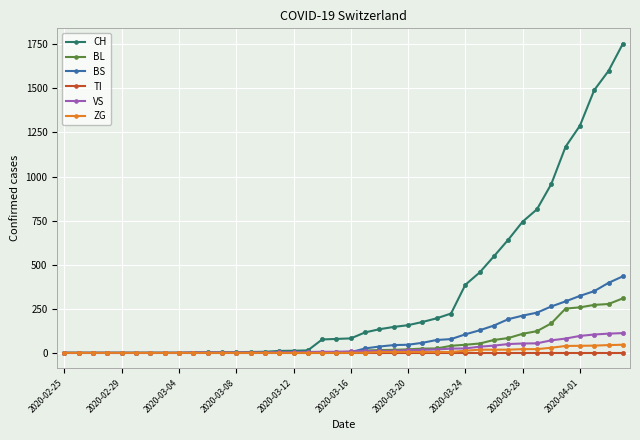

Which series has the largest total across all categories?

CH